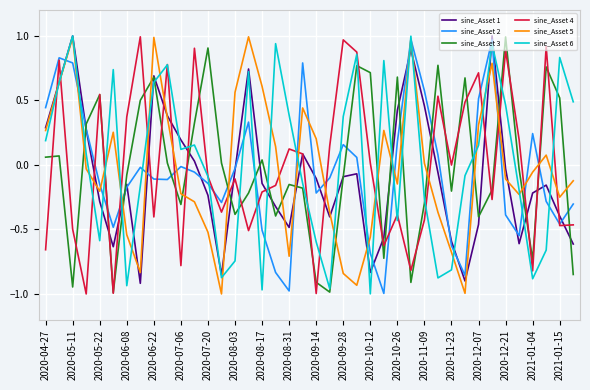

True or false: sine_Asset 3 and sine_Asset 5 intersect in this chart.

True